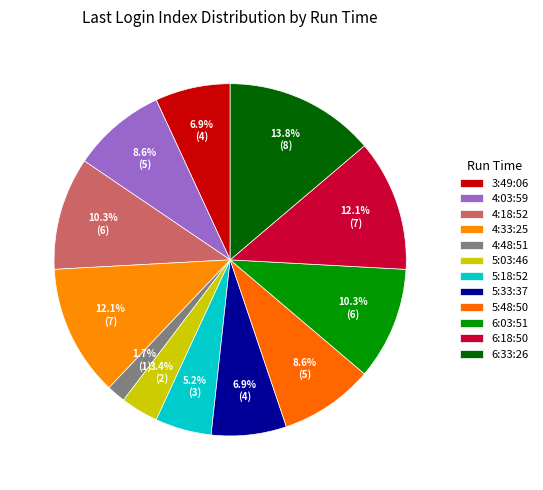

Count the number of slices in the pie.

12